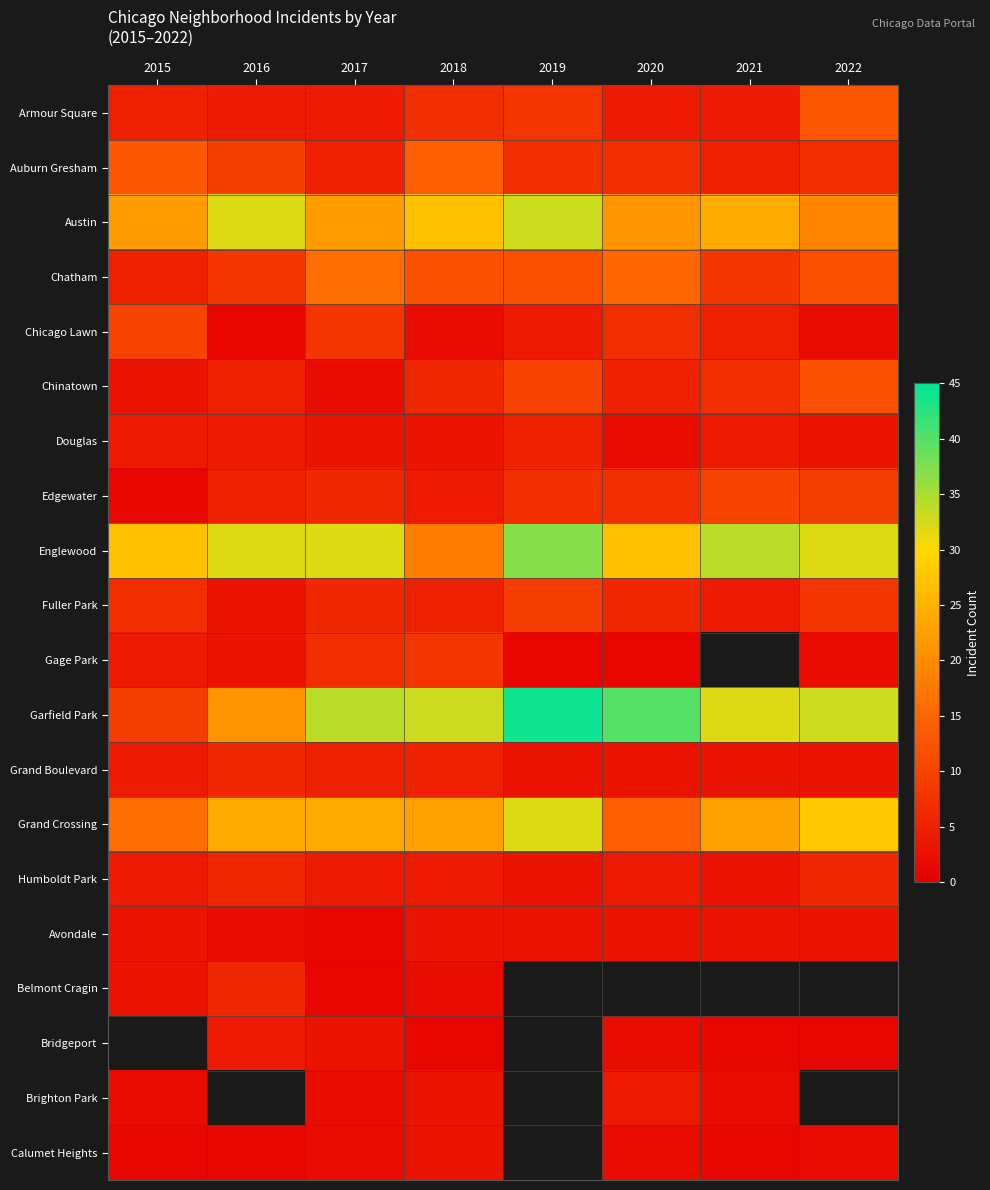

How many data points in Grand Crossing are less than 24?

4